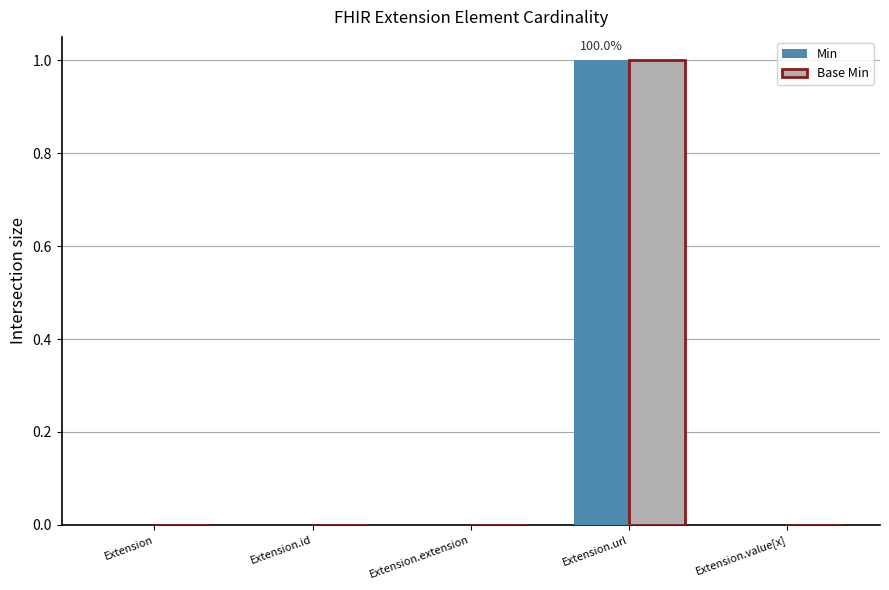

At which category is the sum across all series the highest?

Extension.url